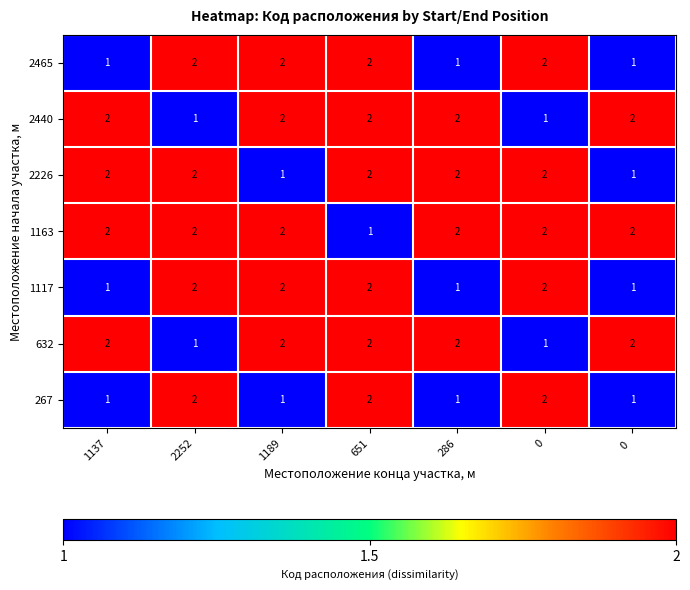

What is the total value across all series at 0?

12